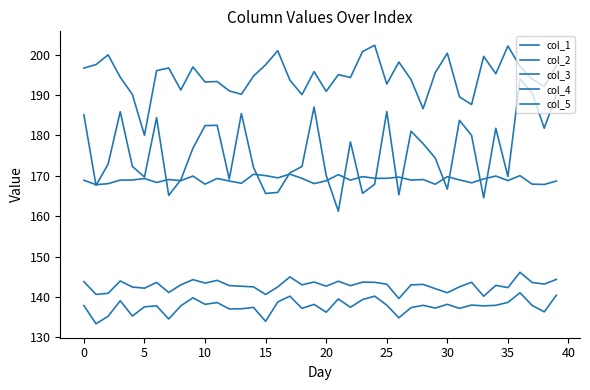

How many lines are shown in the chart?

5